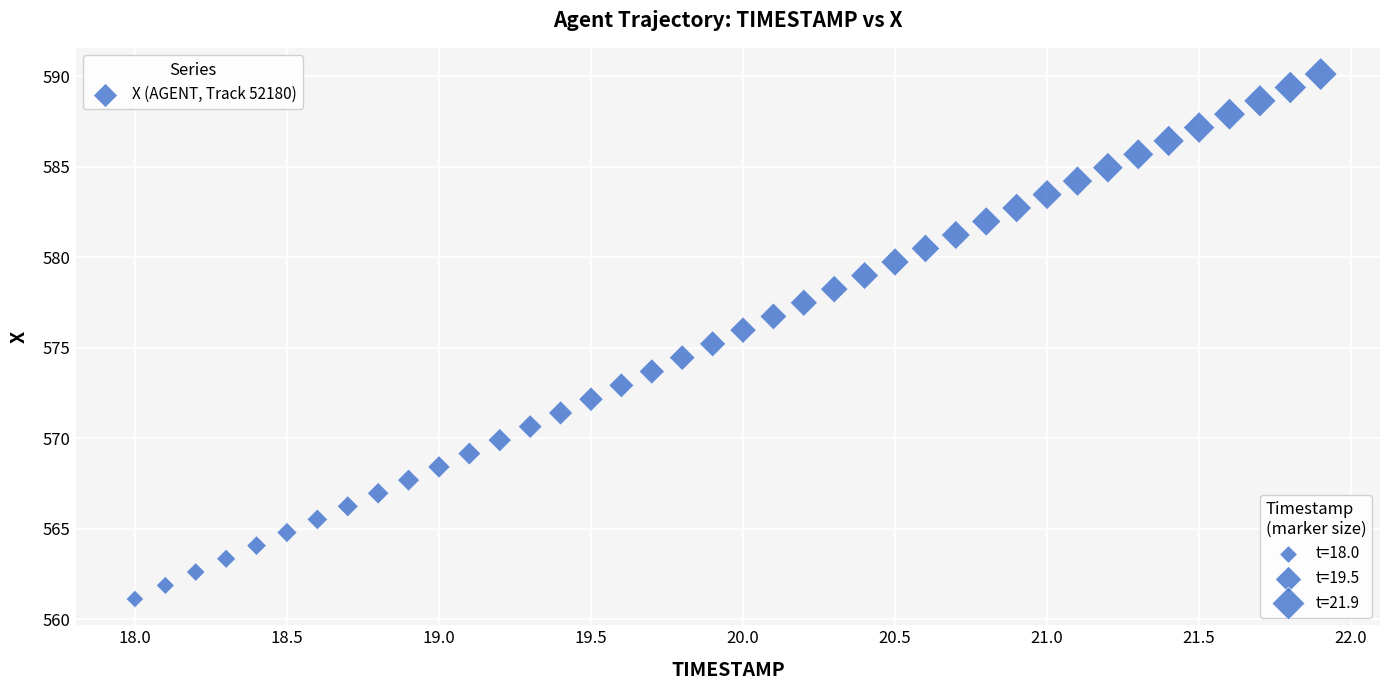

What is the range of X values (max minus min)?

3.9